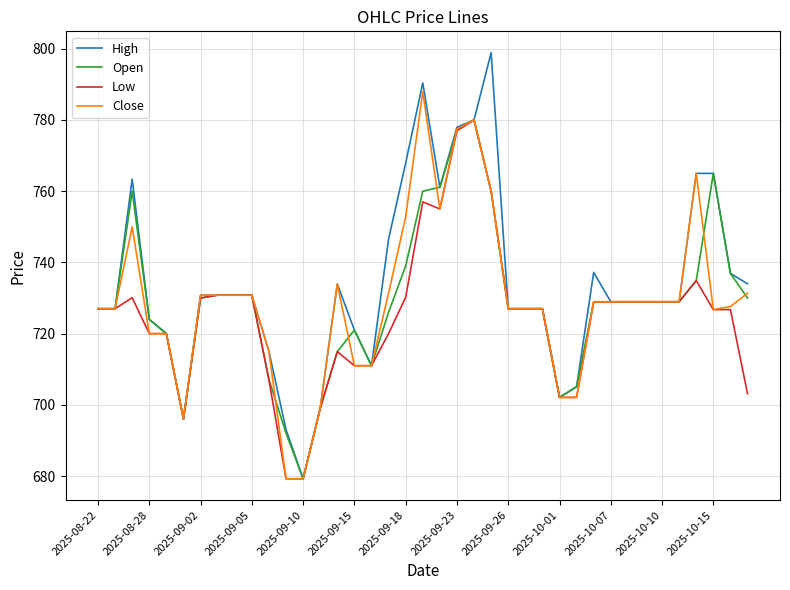

Which series has the largest range (max minus min)?

High